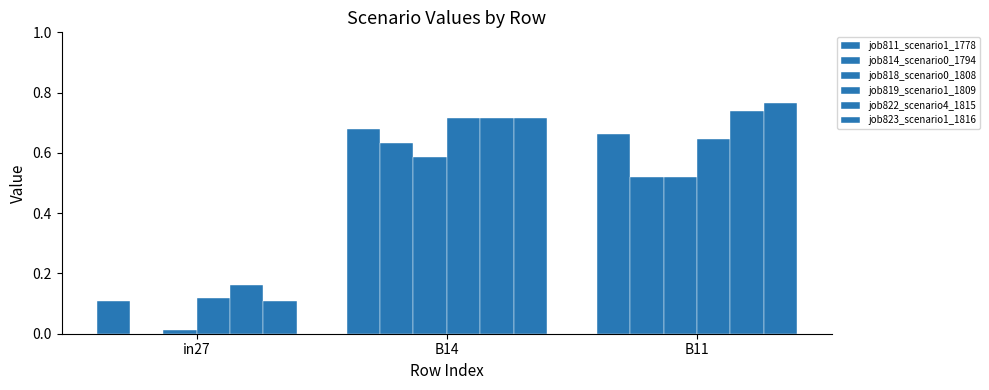

How many data points in job814_scenario0_1794 are above 0?

2